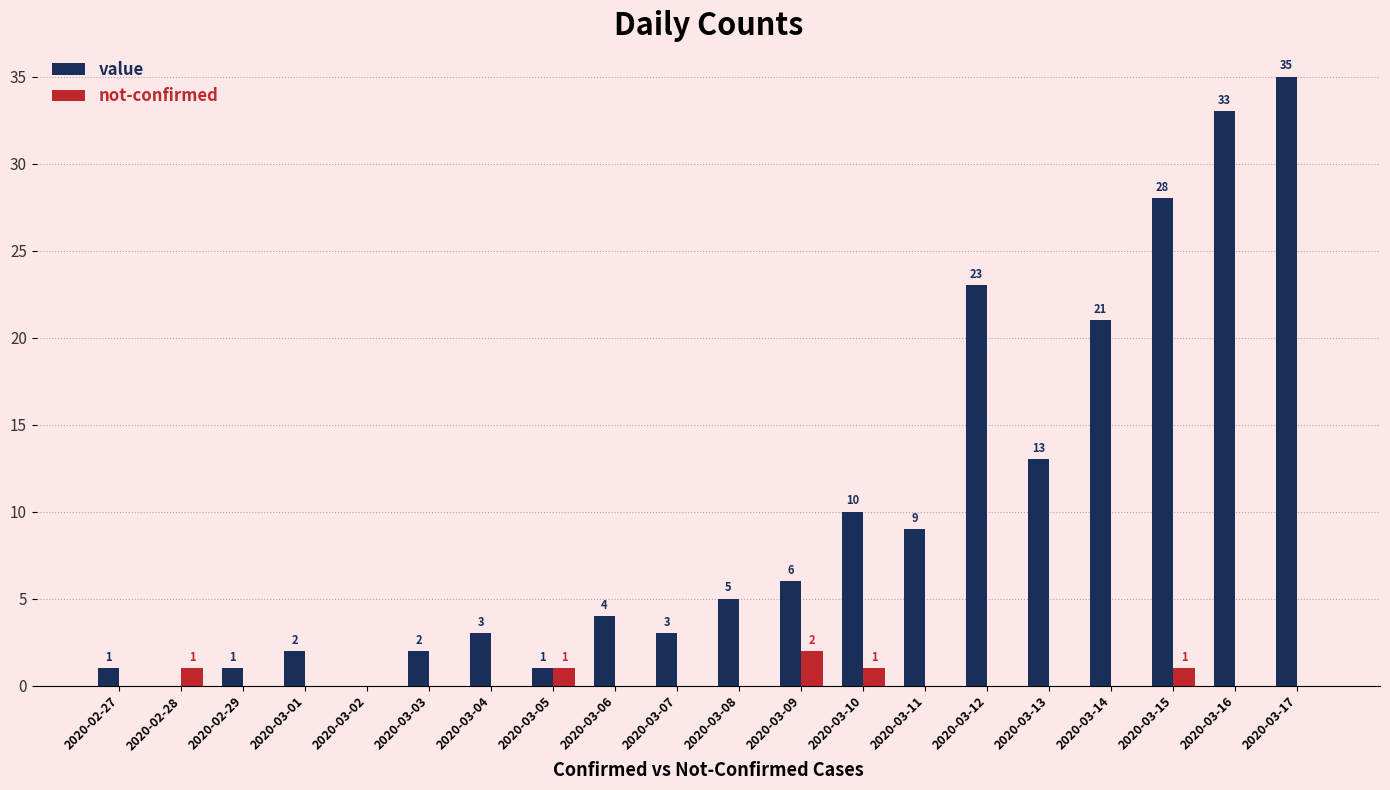

How many not-confirmed values are between 0 and 1?

19